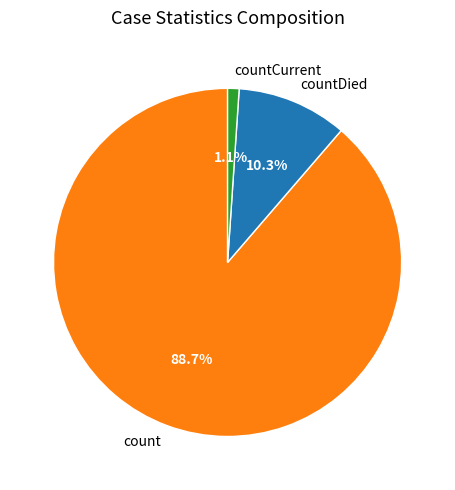

Which has a higher value, countDied or count?

count